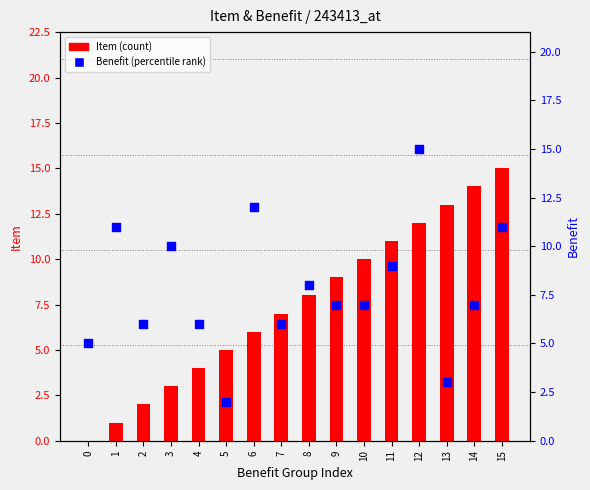

Which series contains the highest Y value?

Item (count)